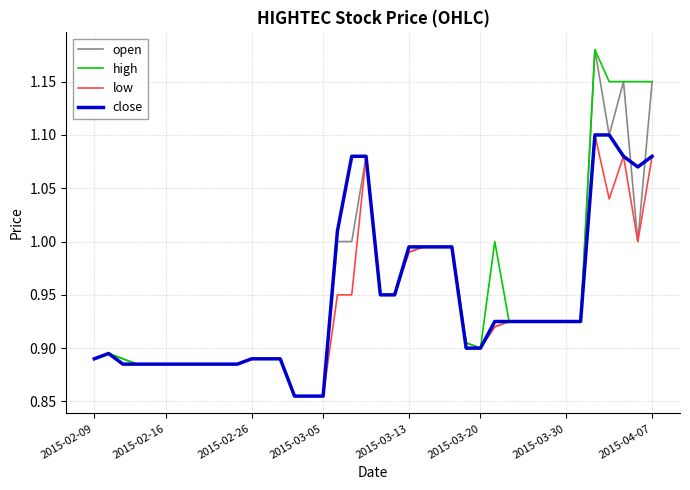

Is this an area chart (filled region under the line)?

No